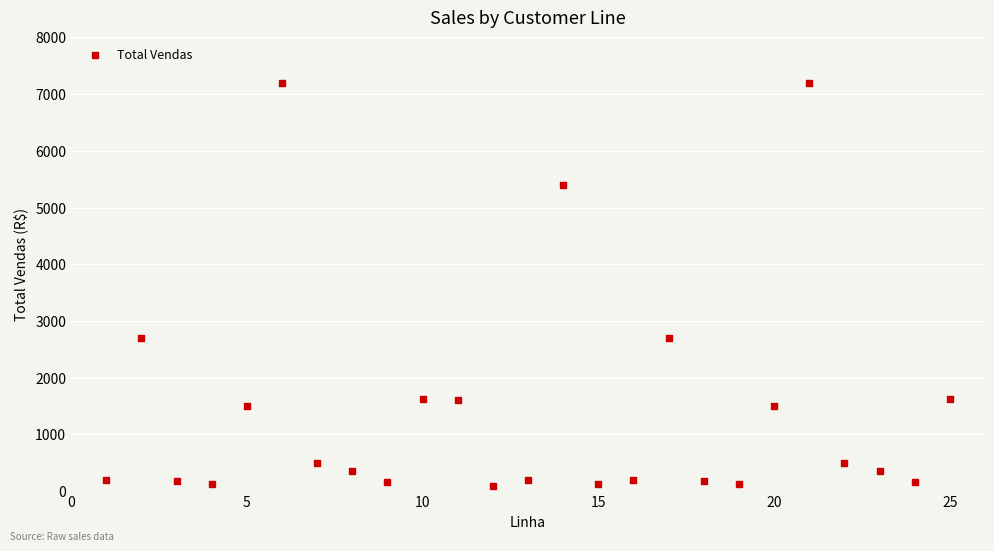

What is the range of X values (max minus min)?

24